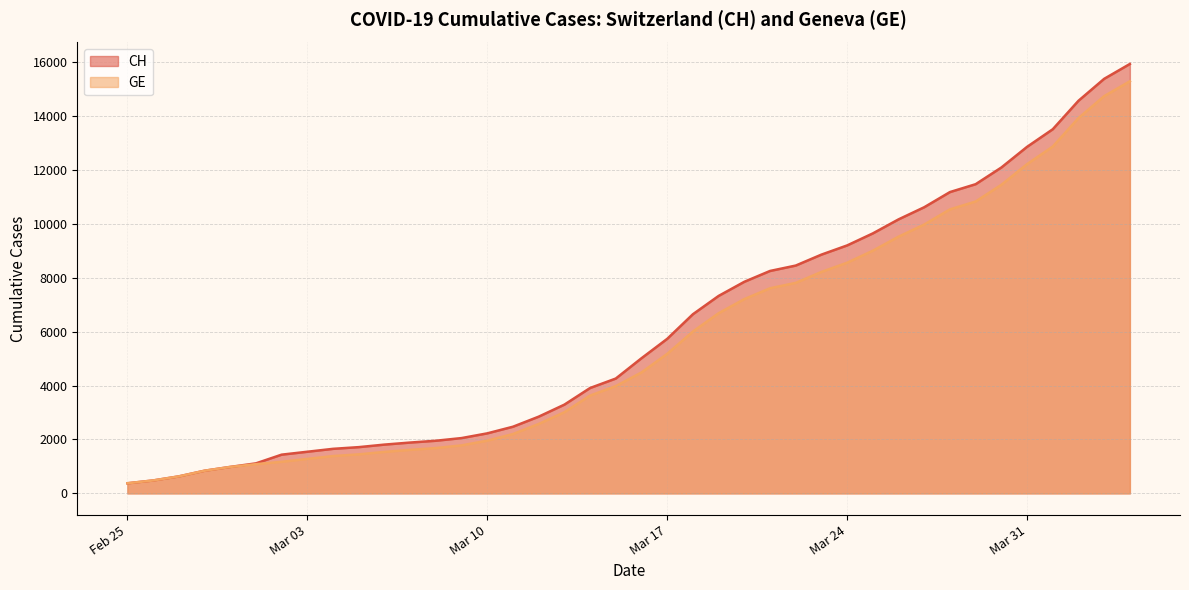

Reading right to left, transcribe all the data shown in this chart.

CH: 15926	15375	14561	13505	12852	12086	11467	11175	10613	10162	9642	9196	8855	8449	8249	7847	7323	6644	5731	5012	4259	3908	3291	2845	2472	2226	2051	1952	1885	1809	1715	1652	1544	1436	1113	981	840	630	479	375
GE: 15284	14733	13919	12863	12210	11444	10825	10533	9971	9520	9000	8554	8213	7807	7607	7205	6681	6002	5174	4485	3978	3627	3010	2574	2201	1955	1780	1681	1614	1538	1447	1384	1278	1171	1083	981	840	630	479	375